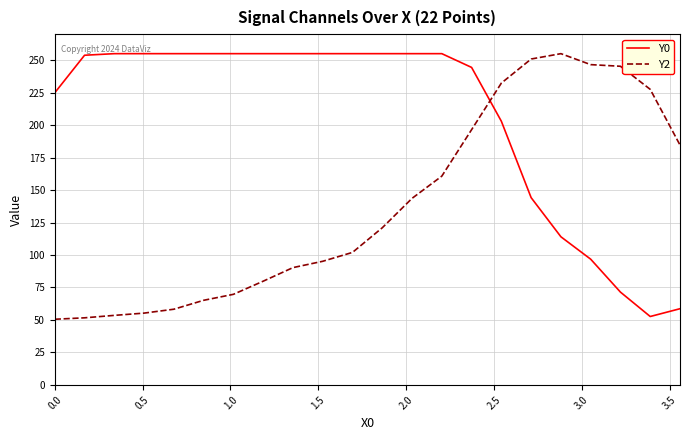

Which series has the largest total across all categories?

Y0